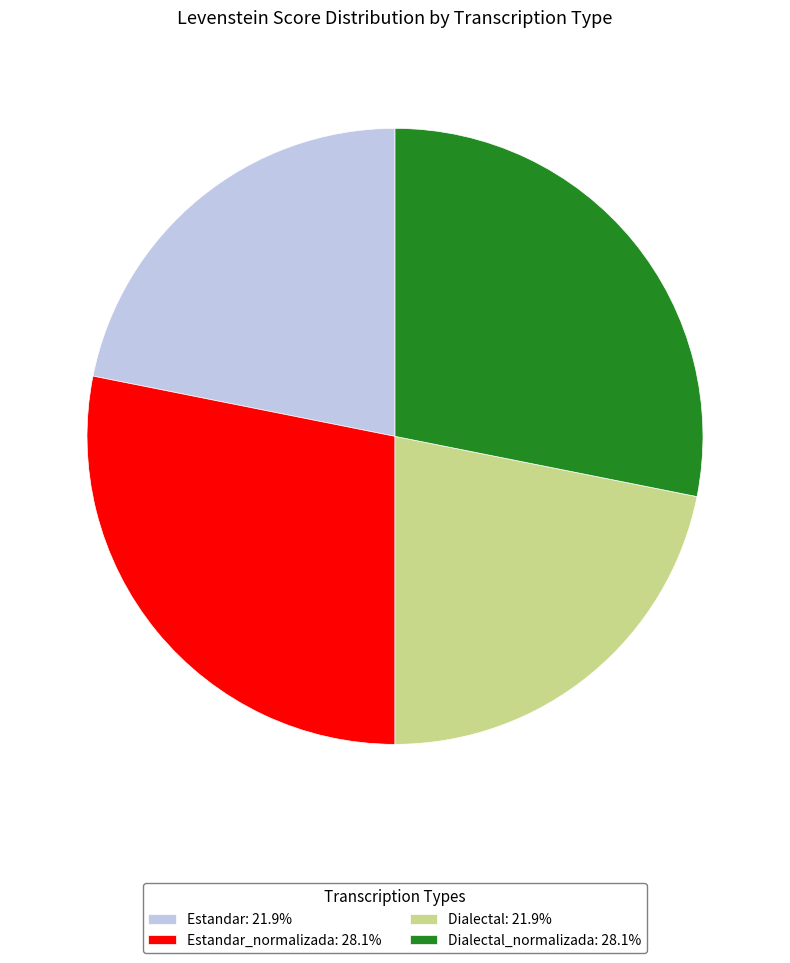

How many segments does this pie chart have?

4